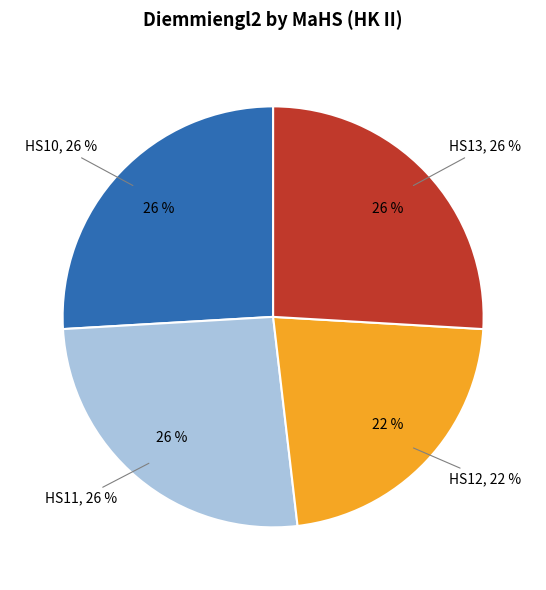

What is the ratio of the value at HS13 to the value at HS12?

1.2